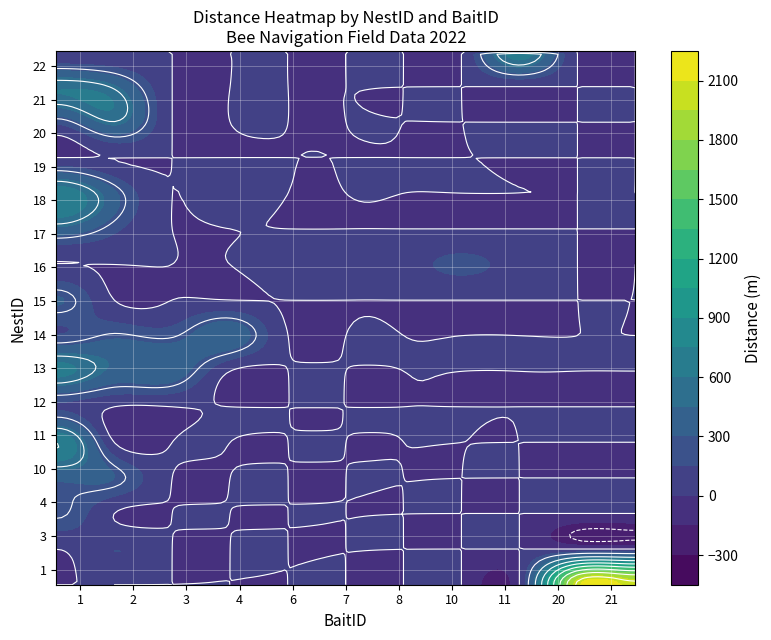

Which series has the largest total across all categories?

1